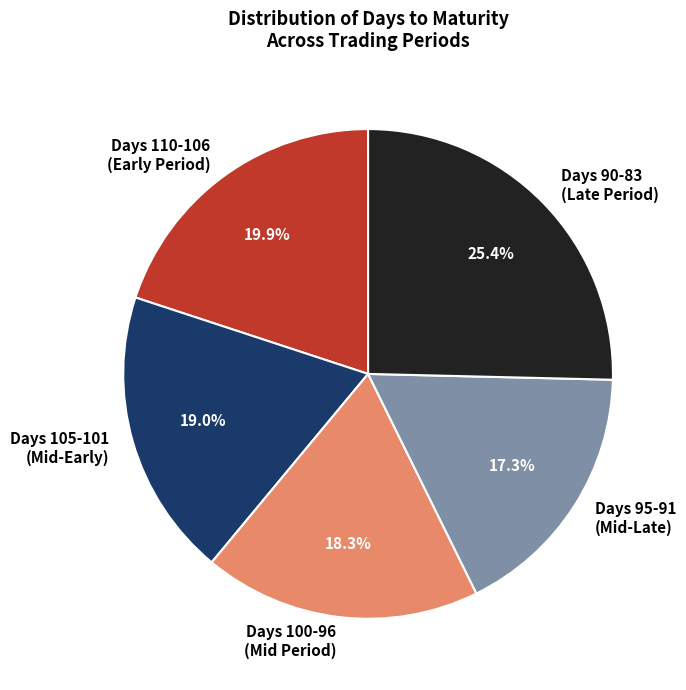

Which category has the biggest portion of the pie?

Days 90-83 (Late Period)